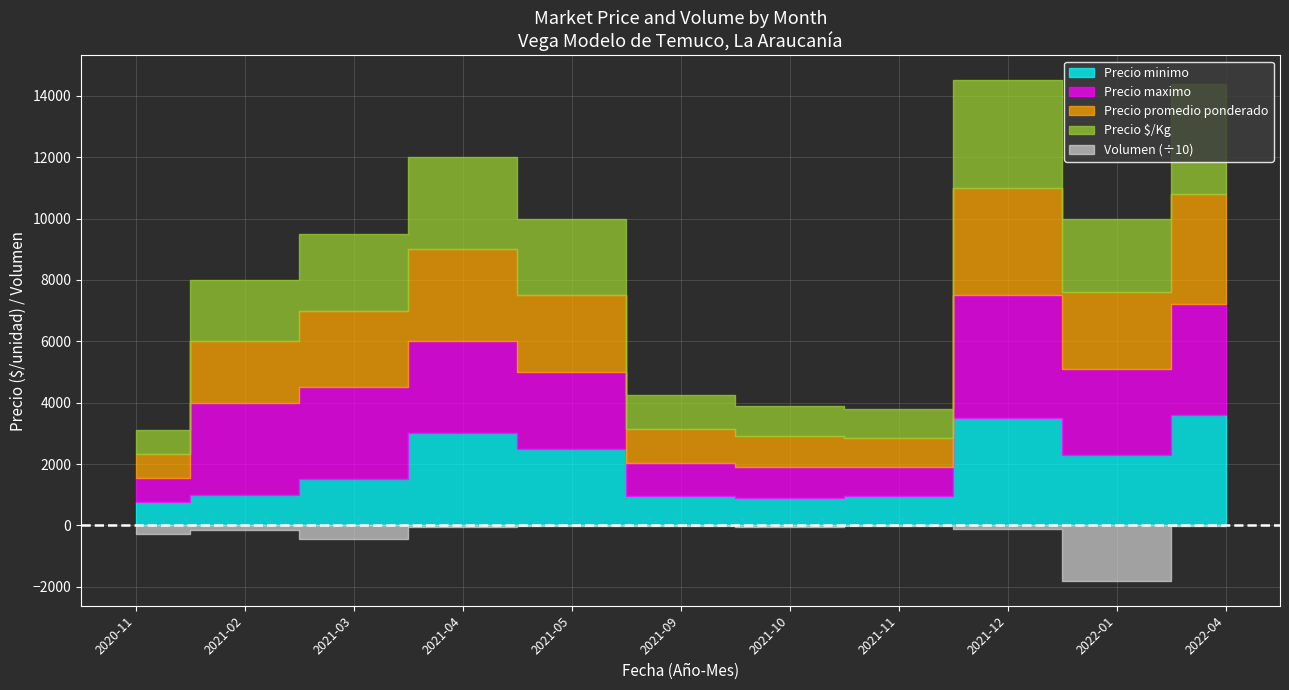

What are all the series names shown in the legend?

Precio minimo, Precio maximo, Precio promedio ponderado, Precio $/Kg, Volumen